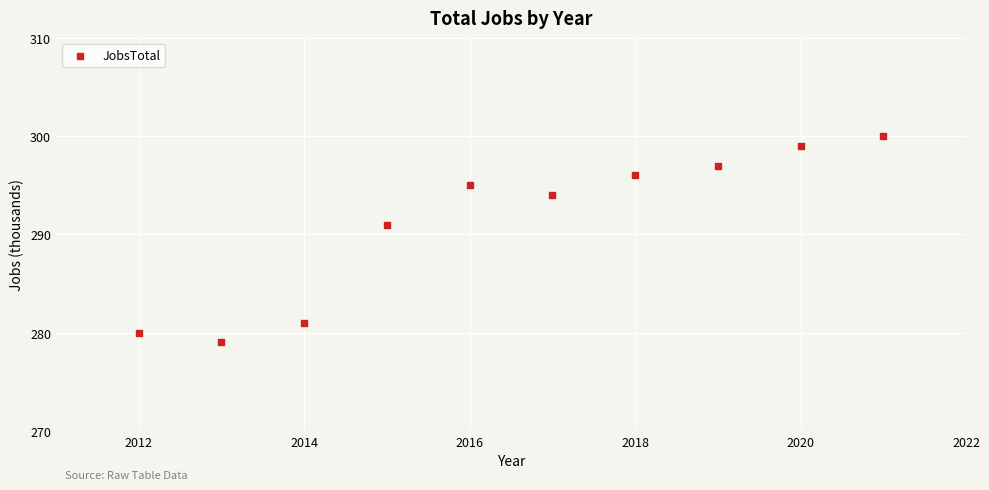

What is the average Y value?

291